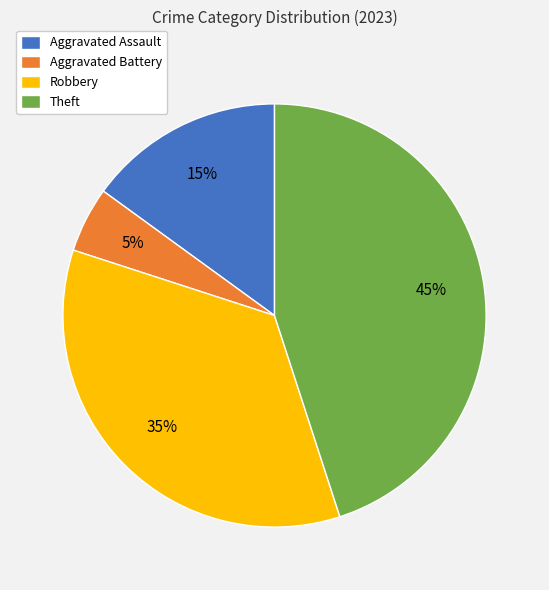

How many segments does this pie chart have?

4